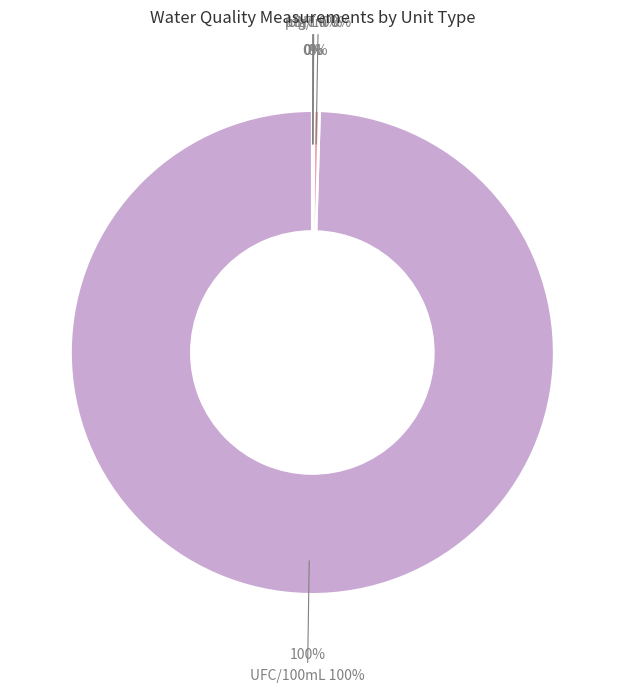

How many segments does this pie chart have?

4